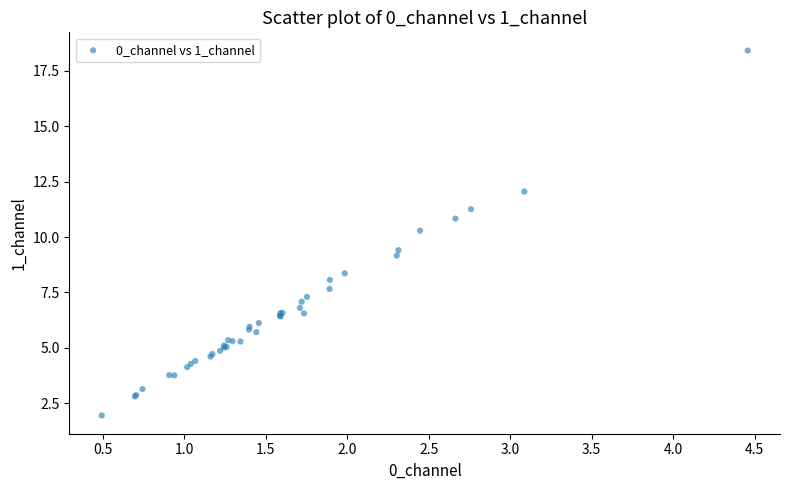

What Y value in the scatter plot is closest to 10?

10.3